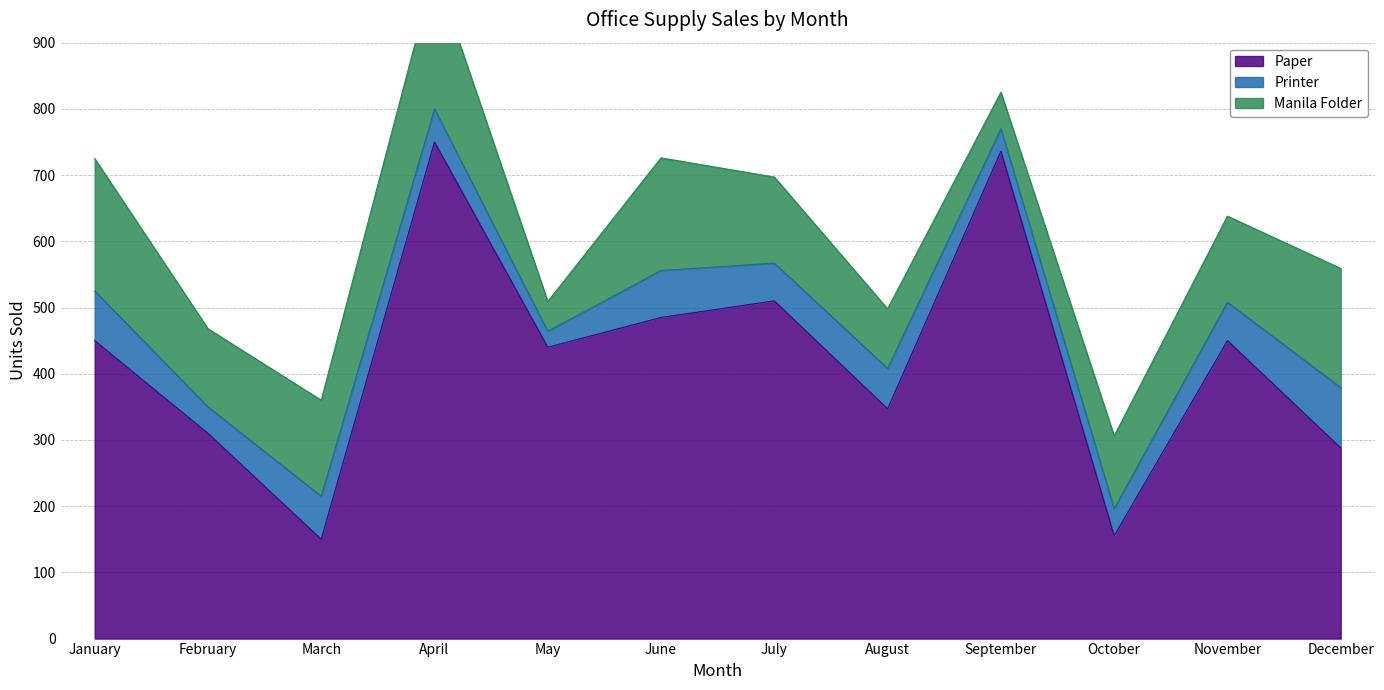

What is the difference between the maximum and second lowest values in the Printer series?

57